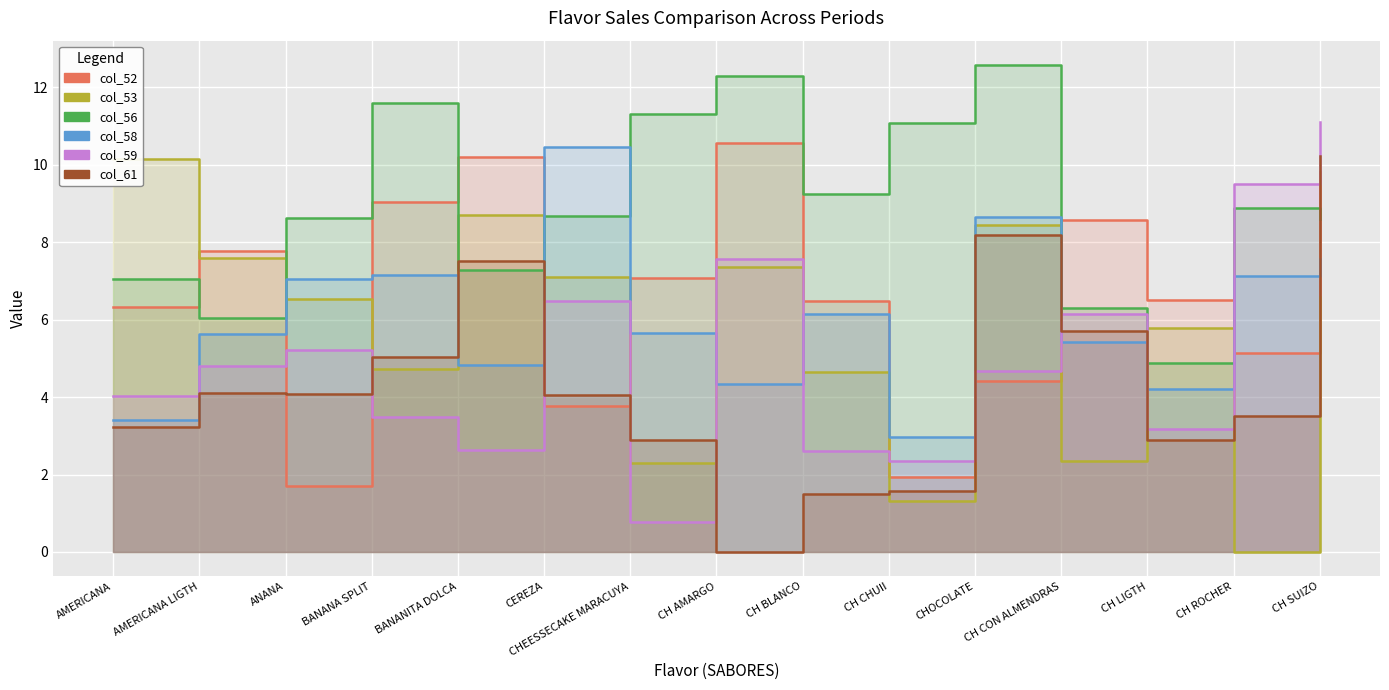

What is the difference between the second highest and second lowest values in the col_56 series?

6.3